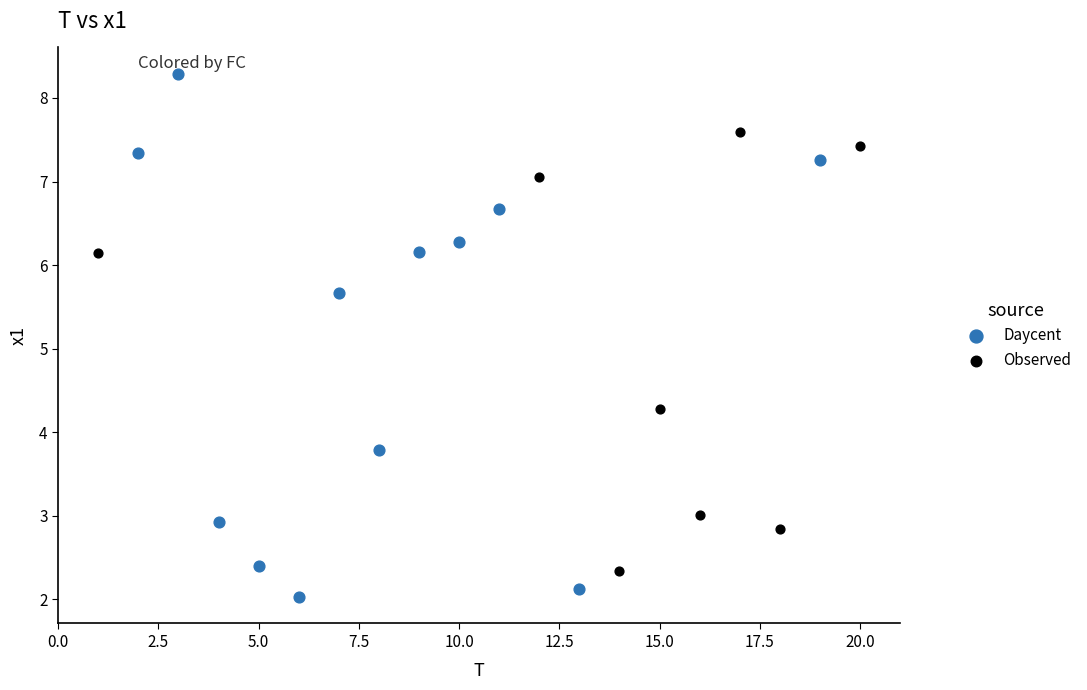

Which series has the largest Y range (max minus min)?

Daycent